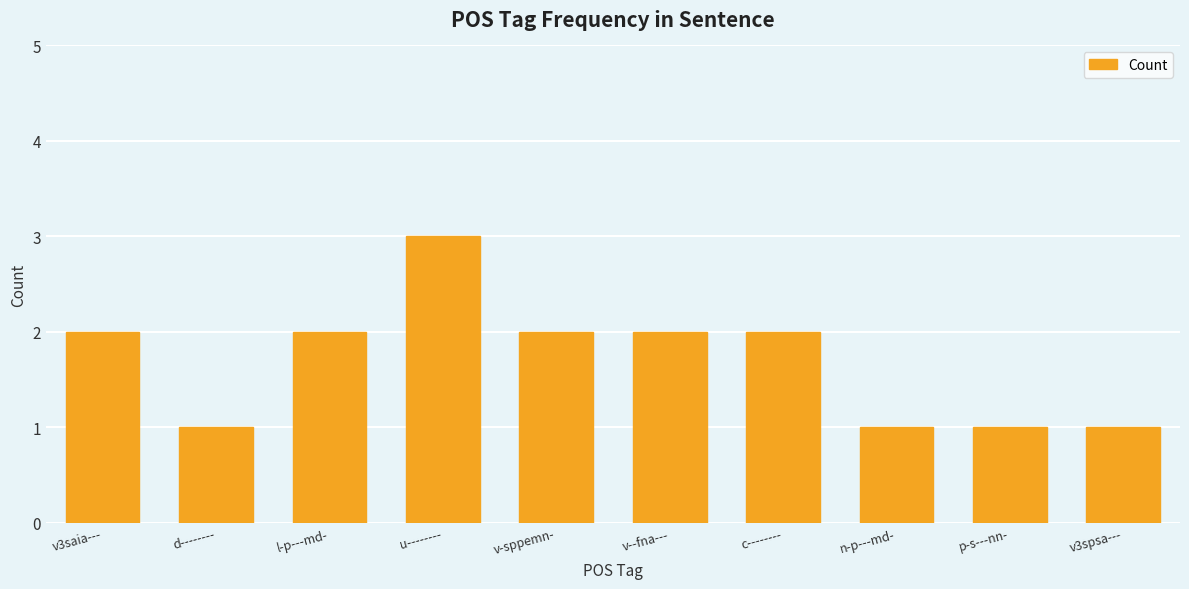

What is the label of the 2nd bar from the left?

d--------